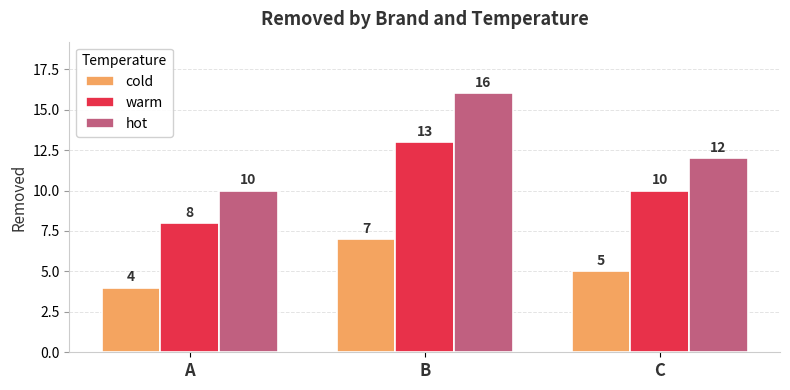

Reading left to right, list all the values displayed in this chart.

cold: A=4	B=7	C=5
warm: A=8	B=13	C=10
hot: A=10	B=16	C=12